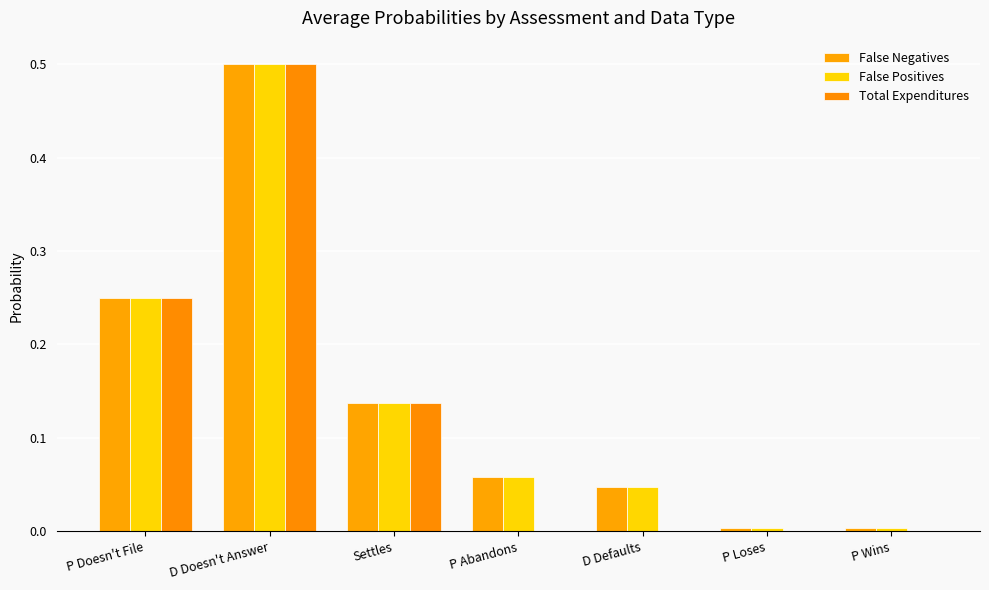

Where is Total Expenditures nearest to the value 0?

P Abandons